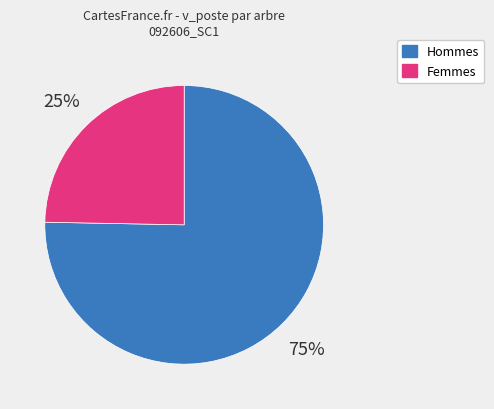

To the nearest percent, what percentage of the pie is Femmes?

25%